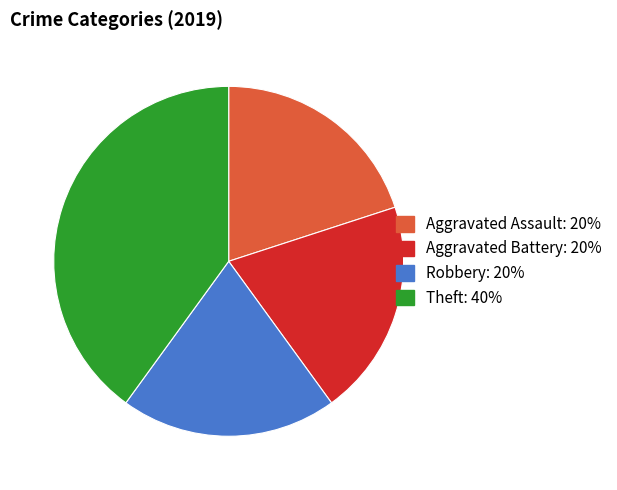

Which has a higher value, Robbery or Theft?

Theft